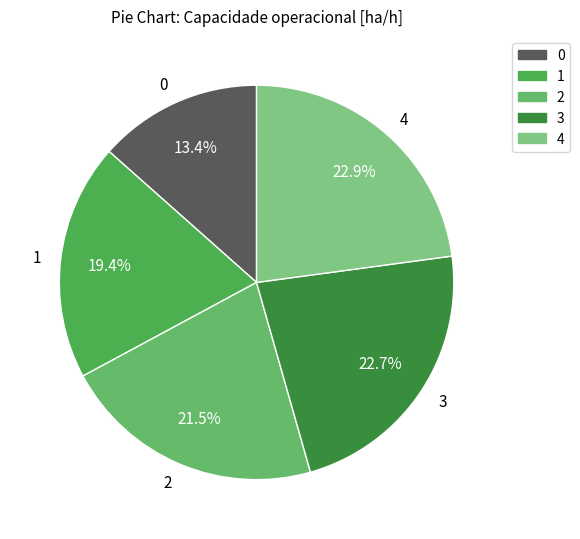

To the nearest percent, what portion does 1 represent?

19%